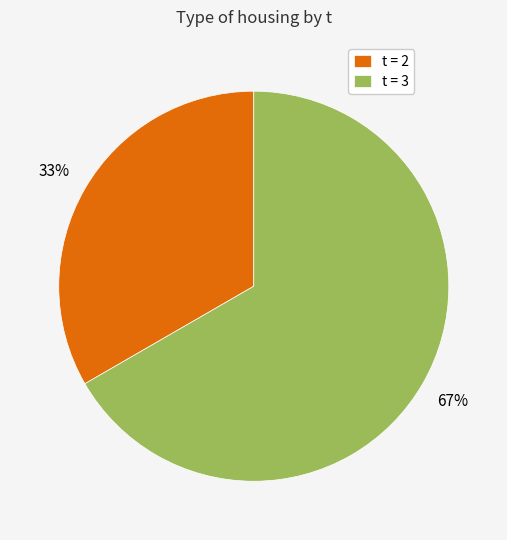

Does t = 2 account for over 50% of the chart?

No